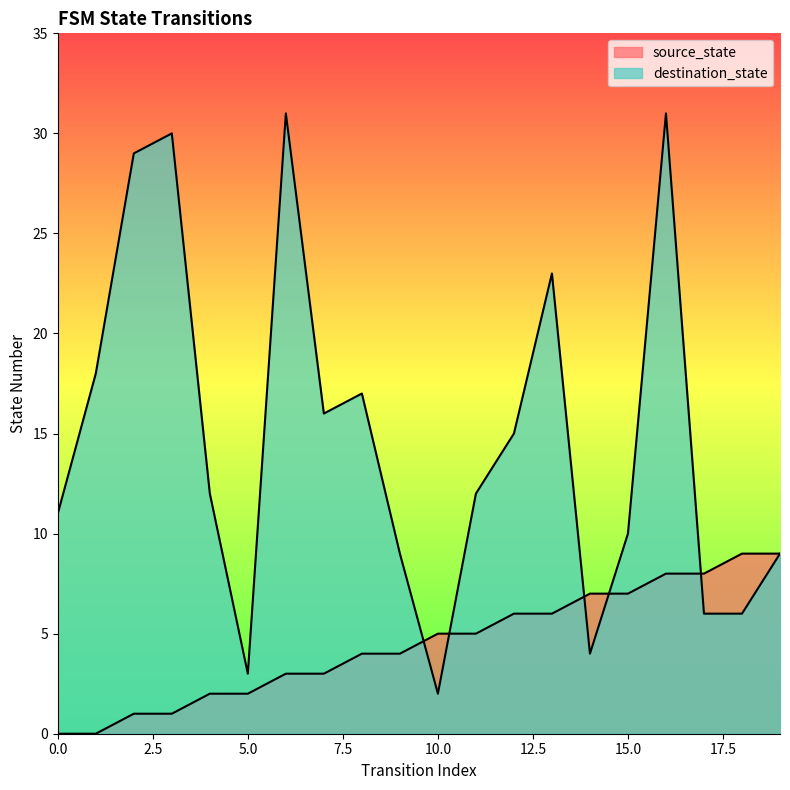

Reading right to left, what are all the values shown in this chart?

source_state: 19=9	18=9	17=8	16=8	15=7	14=7	13=6	12=6	11=5	10=5	9=4	8=4	7=3	6=3	5=2	4=2	3=1	2=1	1=0	0=0
destination_state: 19=9	18=6	17=6	16=31	15=10	14=4	13=23	12=15	11=12	10=2	9=9	8=17	7=16	6=31	5=3	4=12	3=30	2=29	1=18	0=11